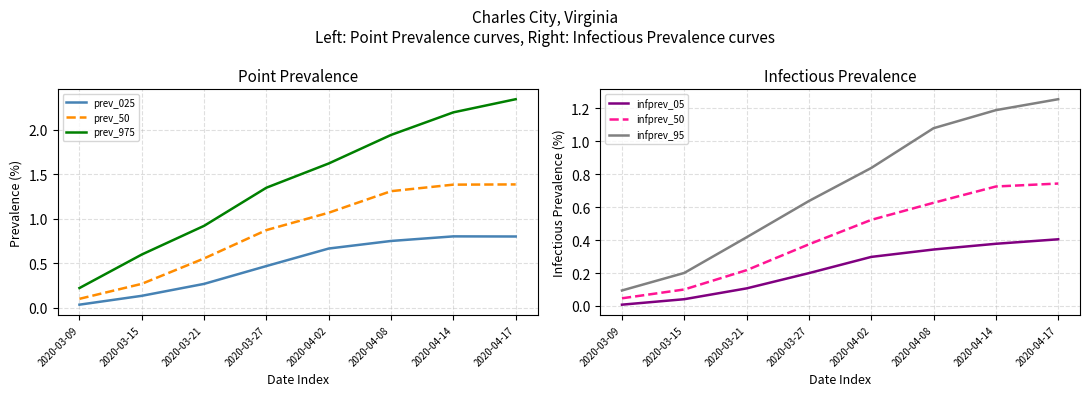

List the labels in order of infprev_50 value, smallest first.

2020-03-09, 2020-03-15, 2020-03-21, 2020-03-27, 2020-04-02, 2020-04-08, 2020-04-14, 2020-04-17